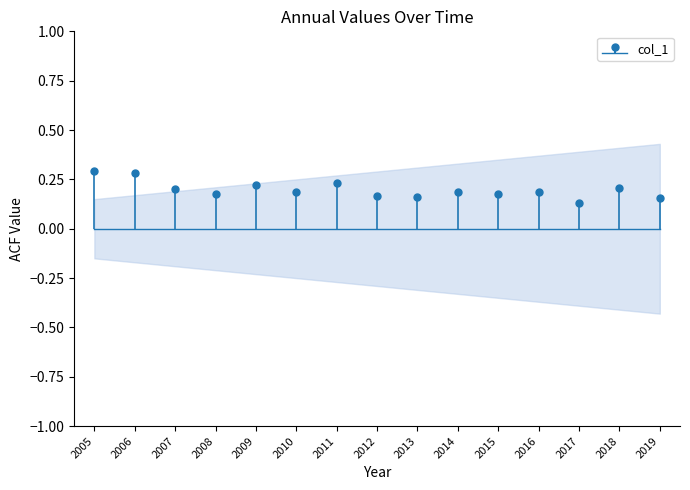

What is the difference between the maximum and minimum values?

0.2